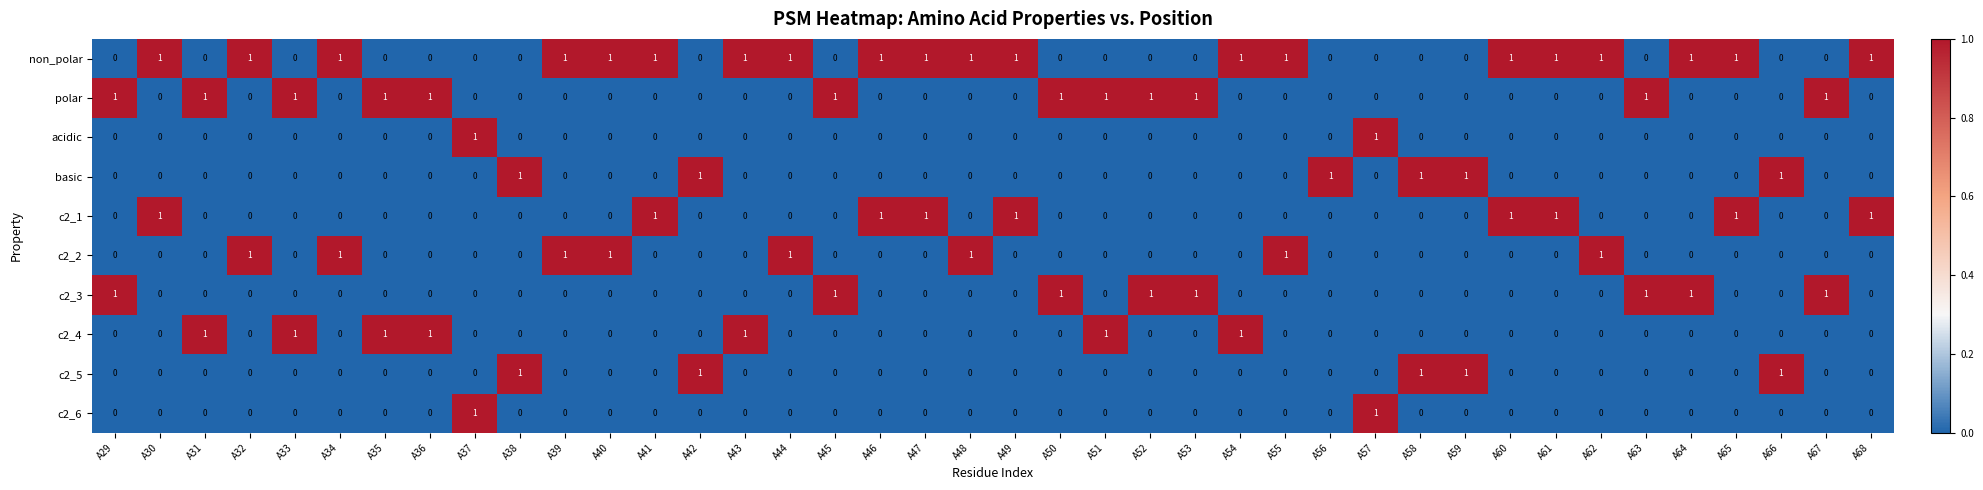

Is the value of polar at A53 greater than the value of c2_4 at A58?

Yes